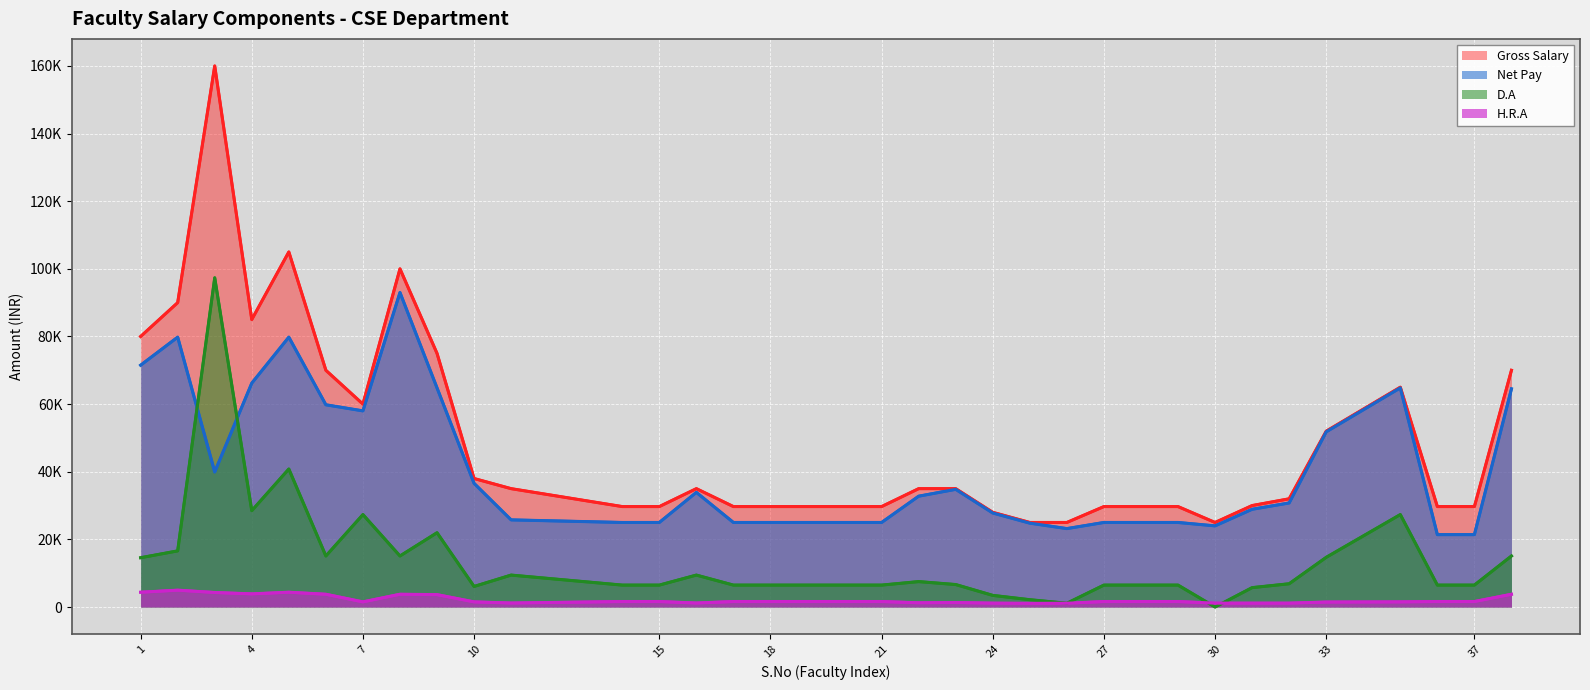

The value of Net Pay at 35 is 84513.2. True or false?

False